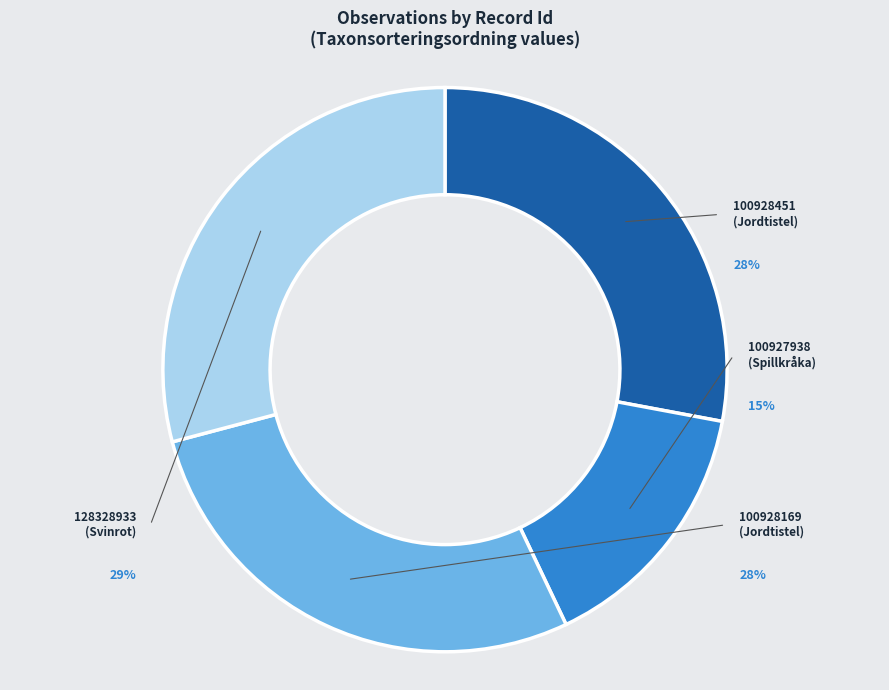

Is there a majority slice in this chart?

No